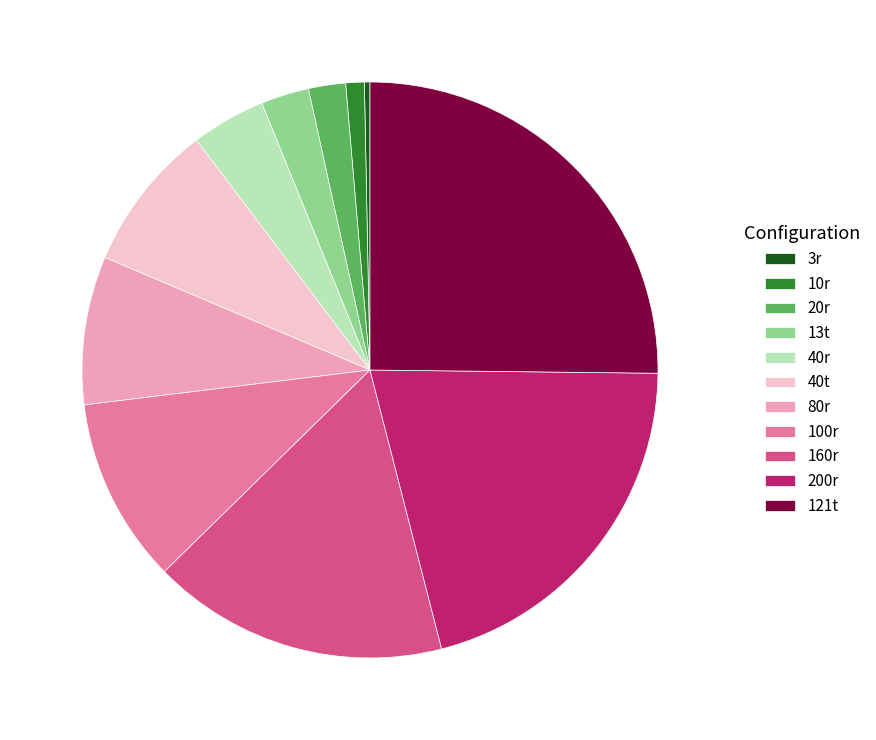

The 10r slice represents 11% of the pie. True or false?

False